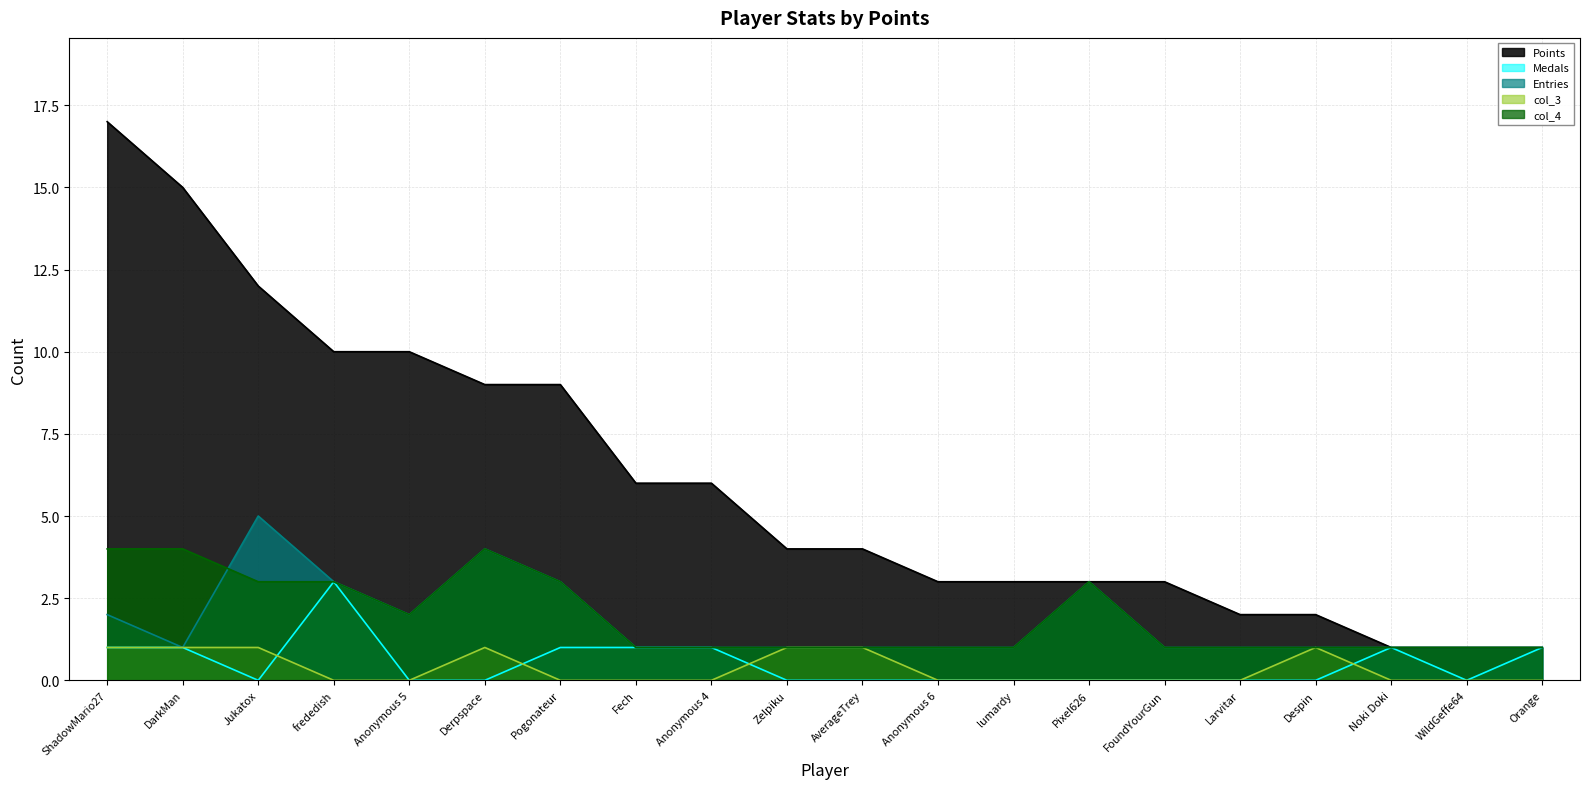

Where is the first local maximum for col_4?

Derpspace